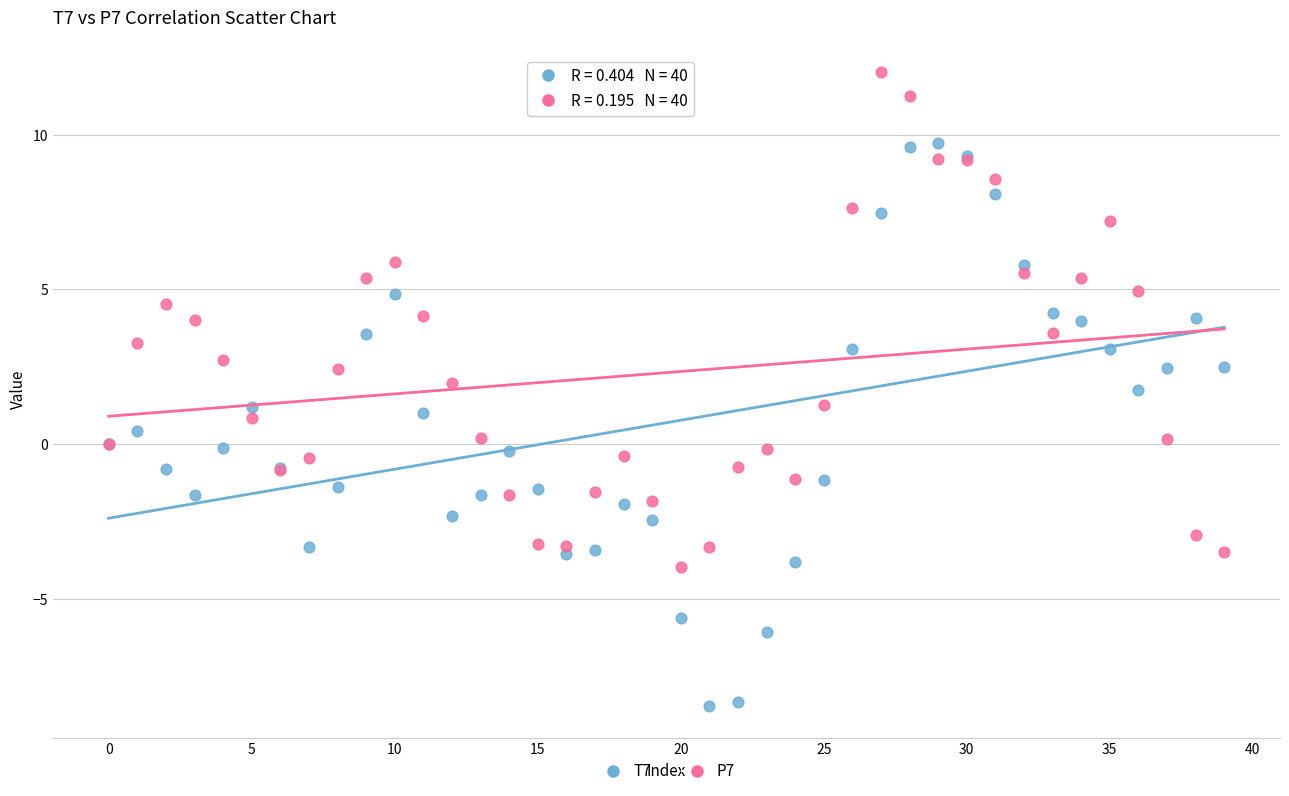

Which series contains the highest Y value?

P7